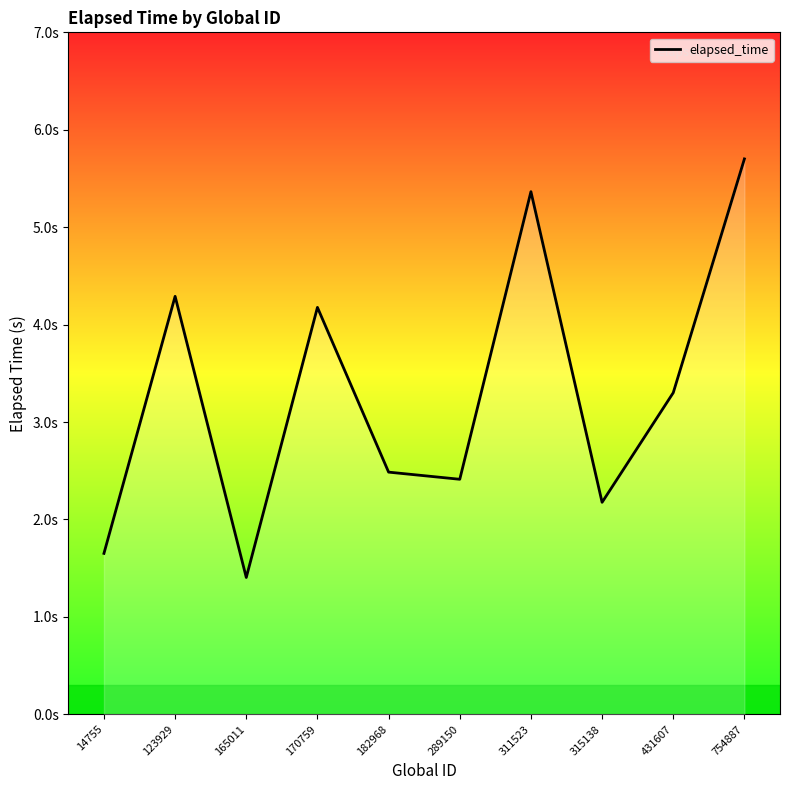

What is the change in value from 14755 to 431607?

+1.6